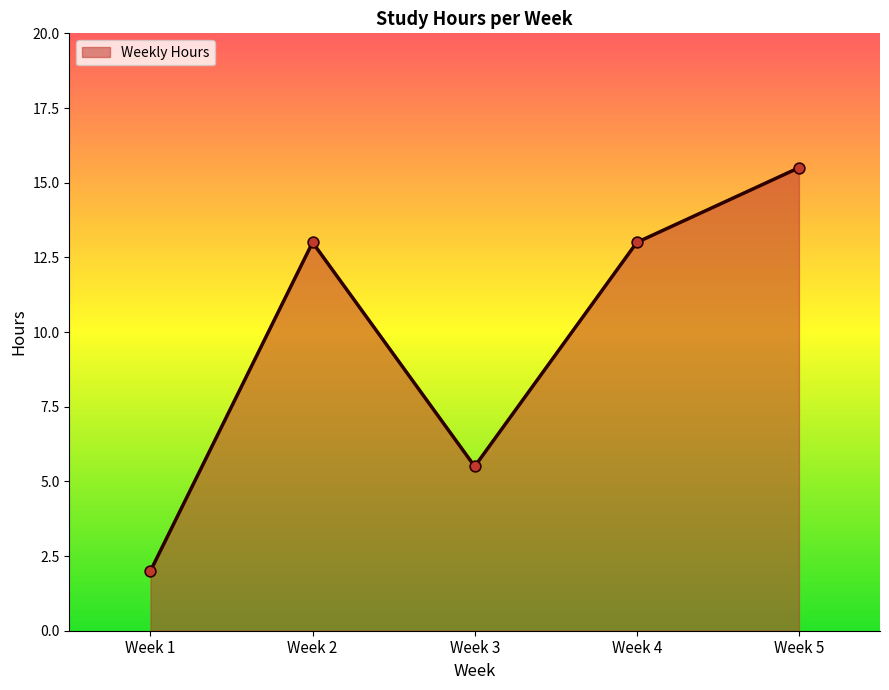

What is the ratio of the value at Week 1 to the value at Week 4?

0.2